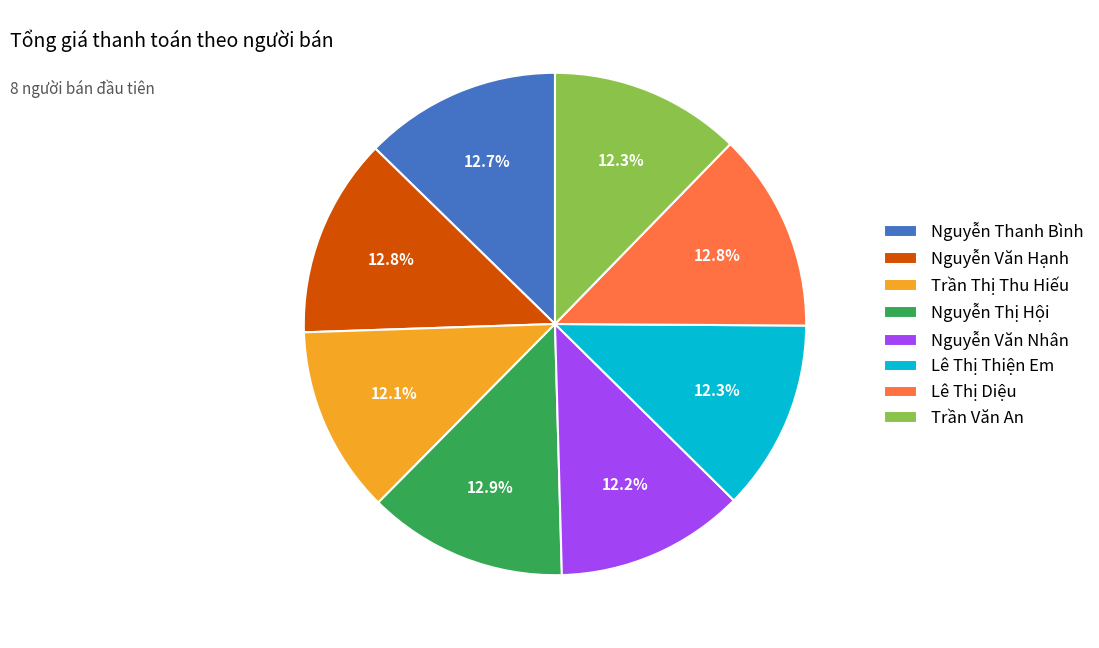

Count the number of slices in the pie.

8